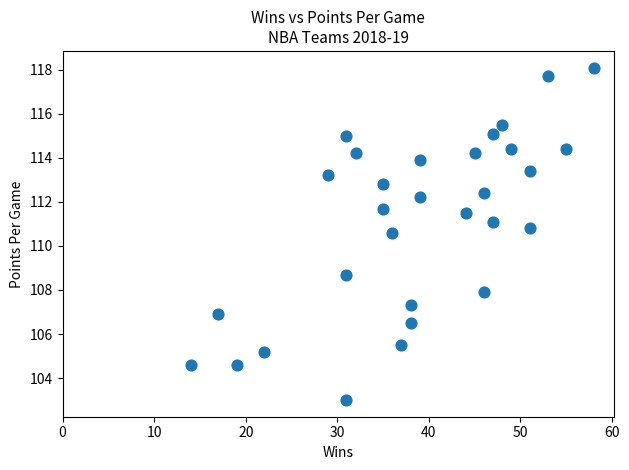

What is the range of Y values (max minus min)?

15.1